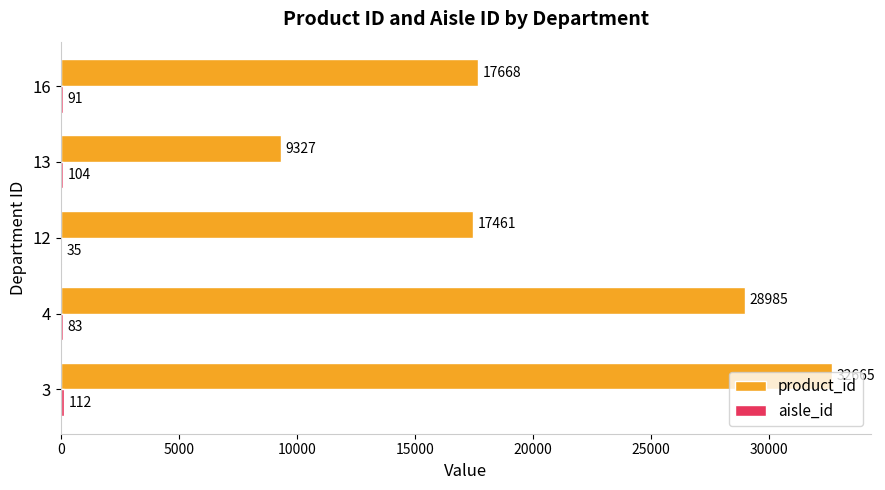

What is the maximum value shown in the chart?

32665